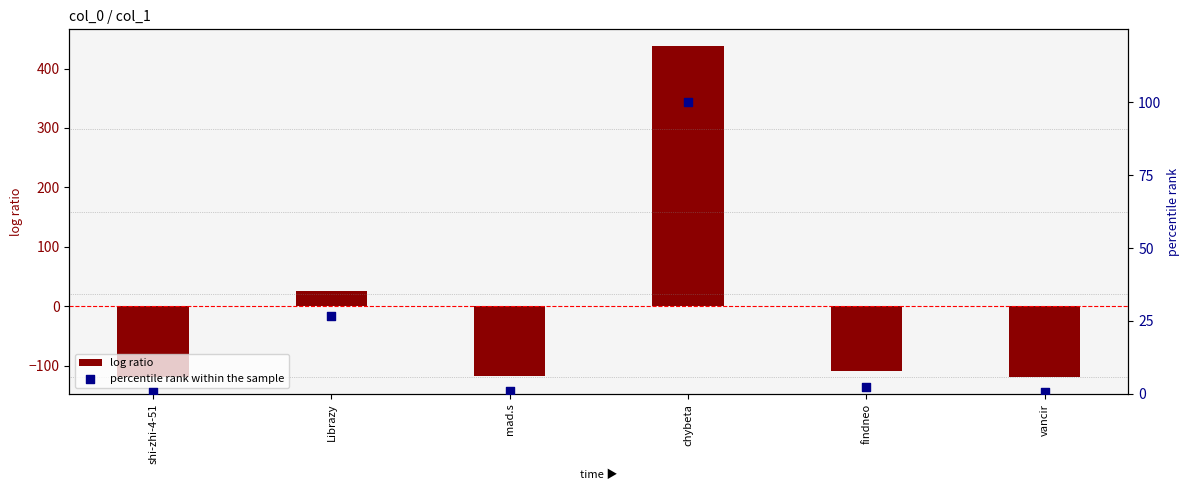

Which series contains the lowest Y value?

log ratio